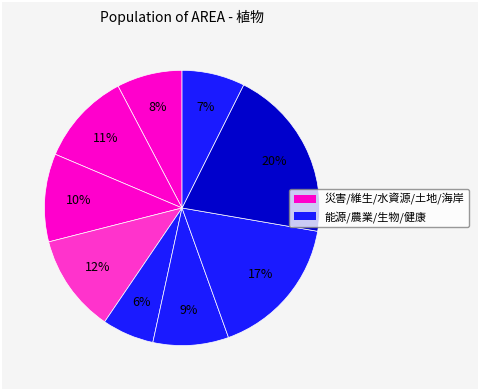

How many slices are in this pie chart?

9